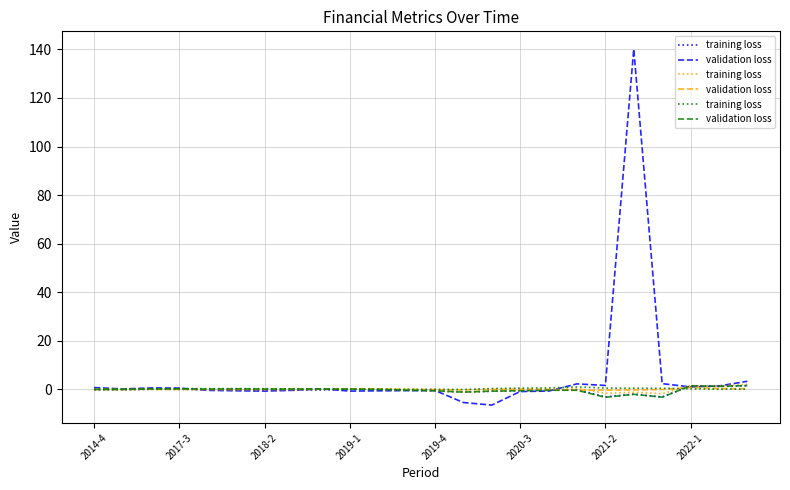

What is the sum of the validation loss values at 22 and 2014-4?

1.0